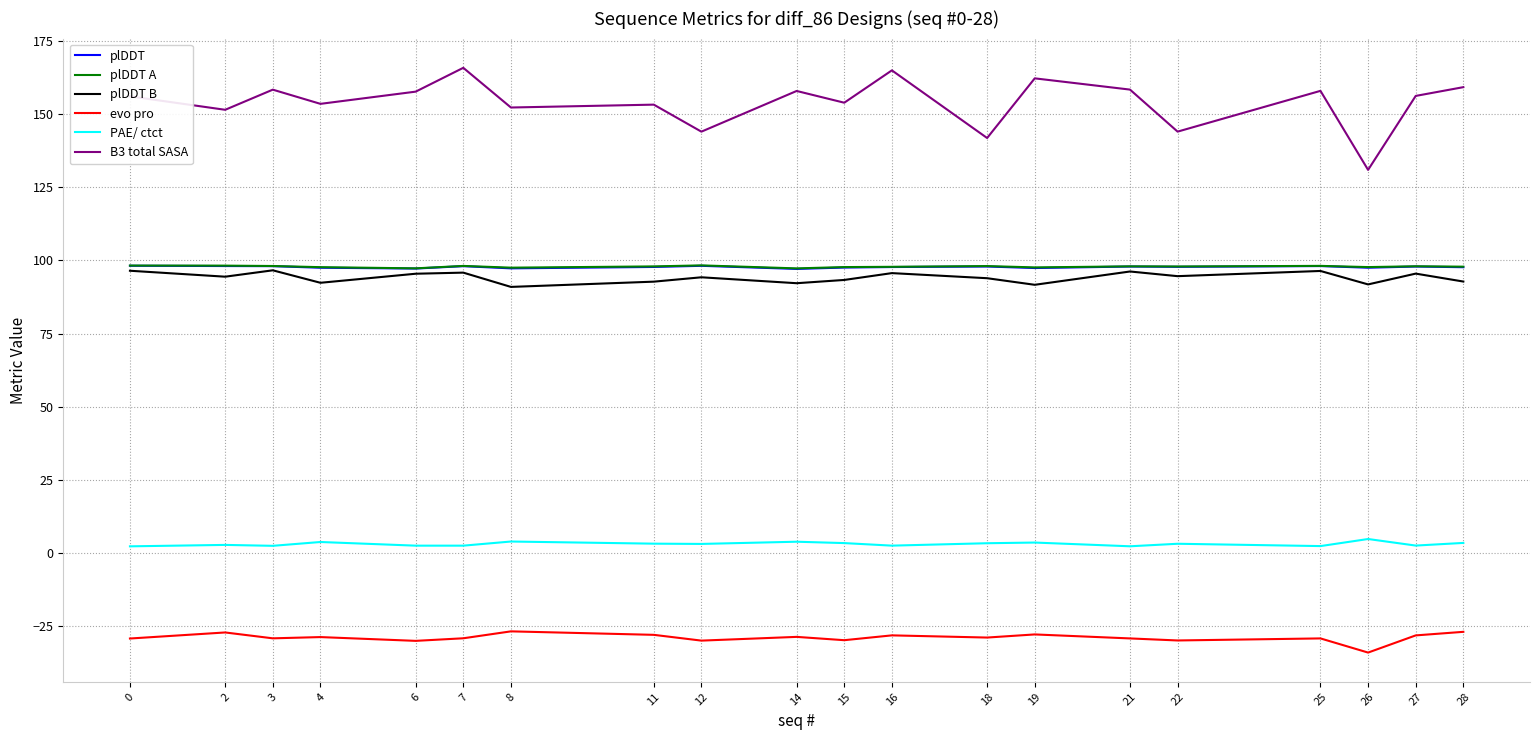

What is the minimum value shown in the chart?

-34.0